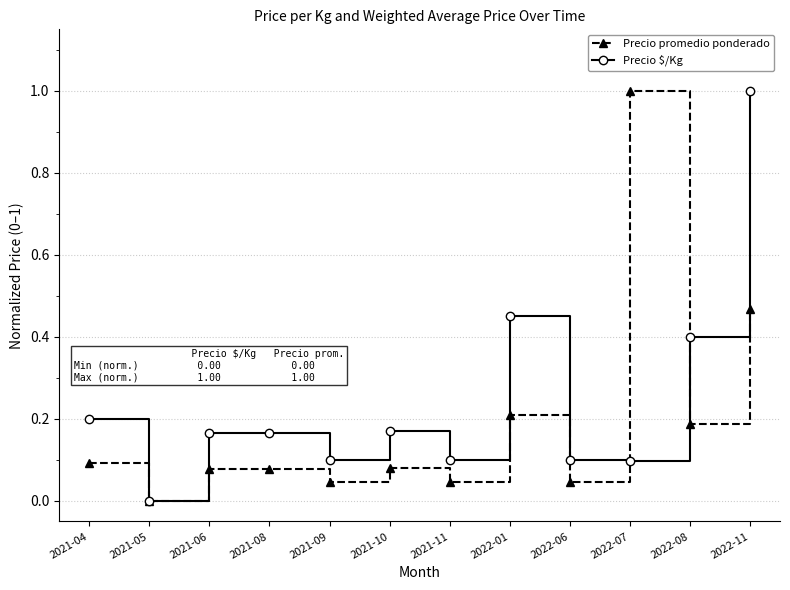

In Precio promedio ponderado, how many points are lower than both neighbors (excluding endpoints)?

5